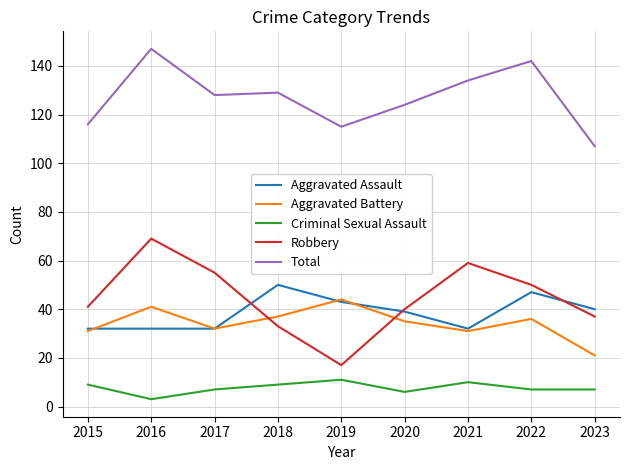

Which category has the lowest value in the Robbery series?

2019